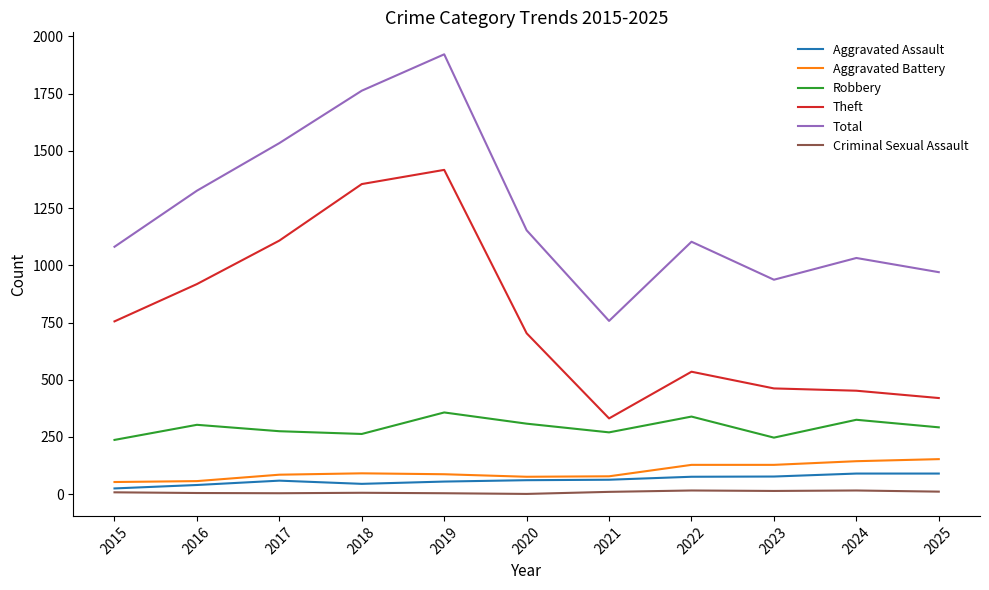

At which label is Theft closest to 874?

2016